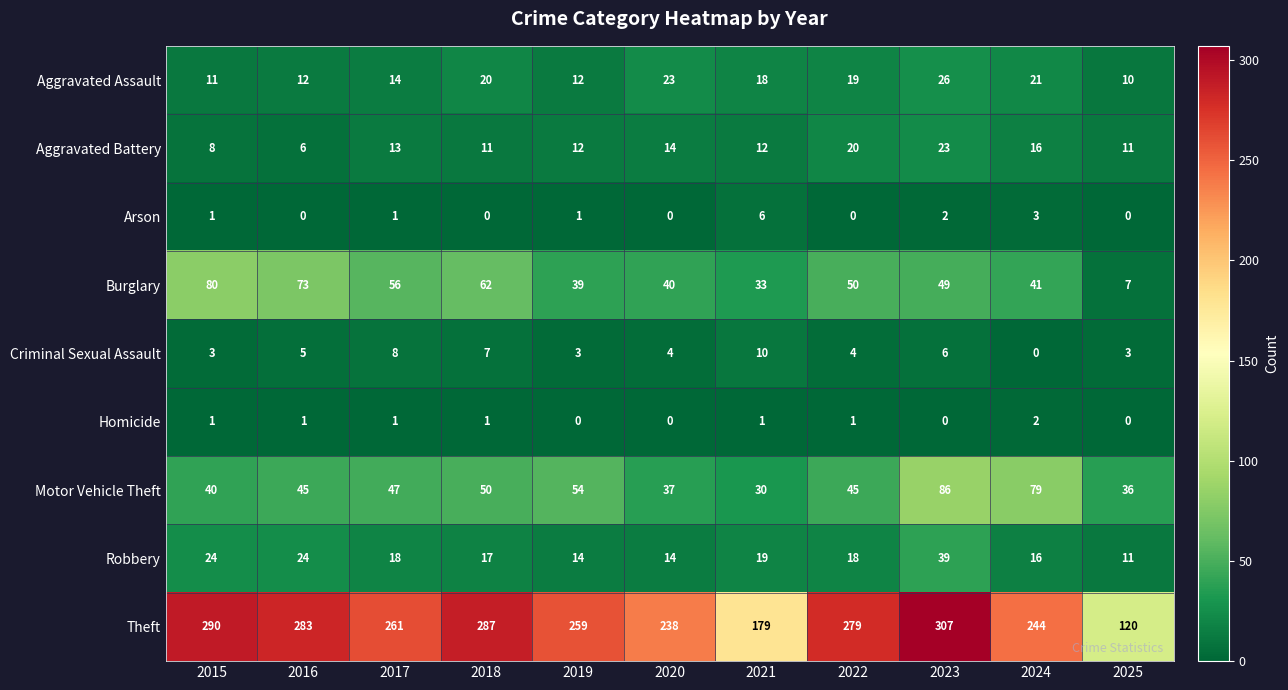

What is the difference between the second highest and minimum values in the Aggravated Assault series?

13